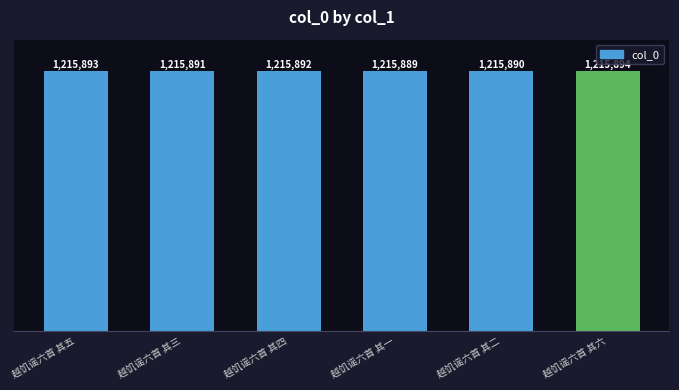

What is the change in value from 越饥谣六首 其二 to 越饥谣六首 其六?

+4